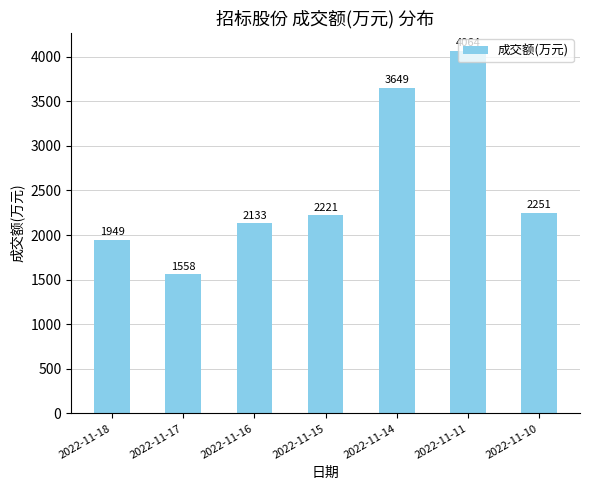

How many bars are there in total?

7